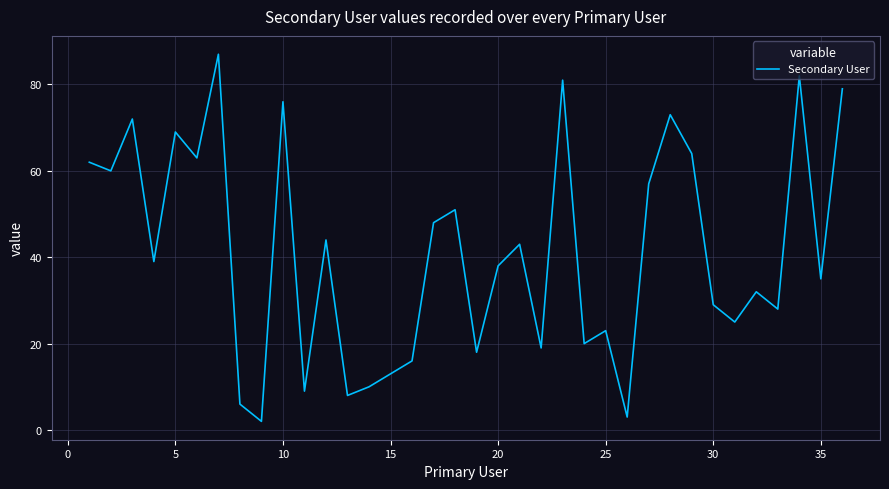

What is the maximum value shown in the chart?

87